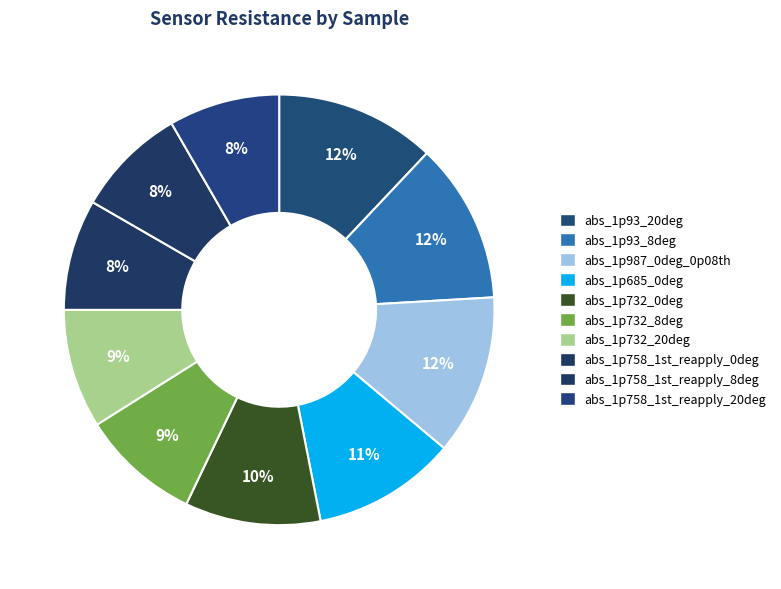

Count the number of slices in the pie.

10